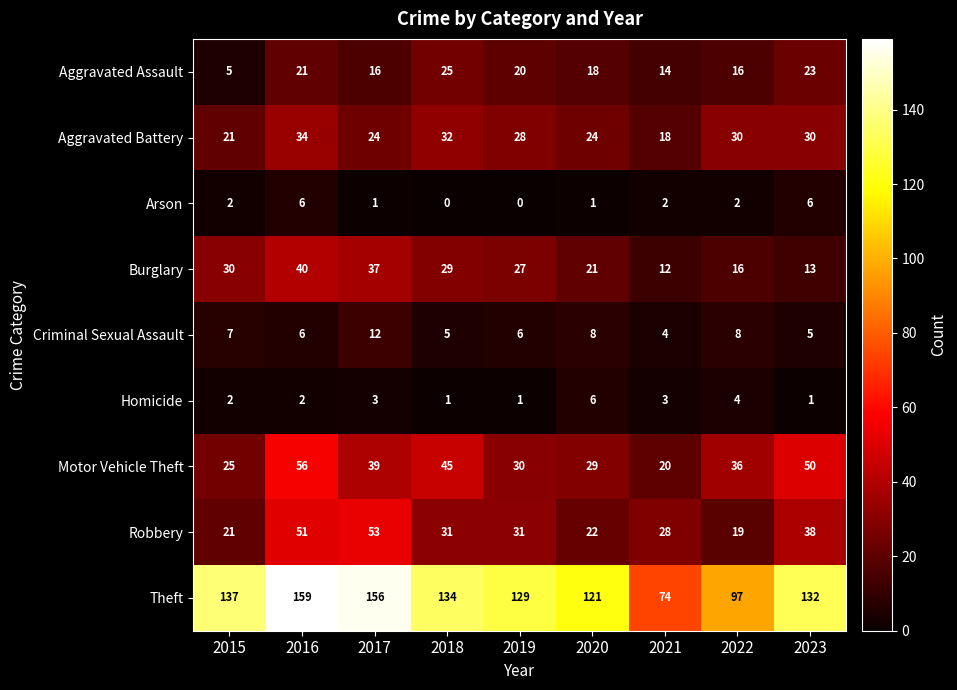

Which label corresponds to the largest value in the chart?

2016